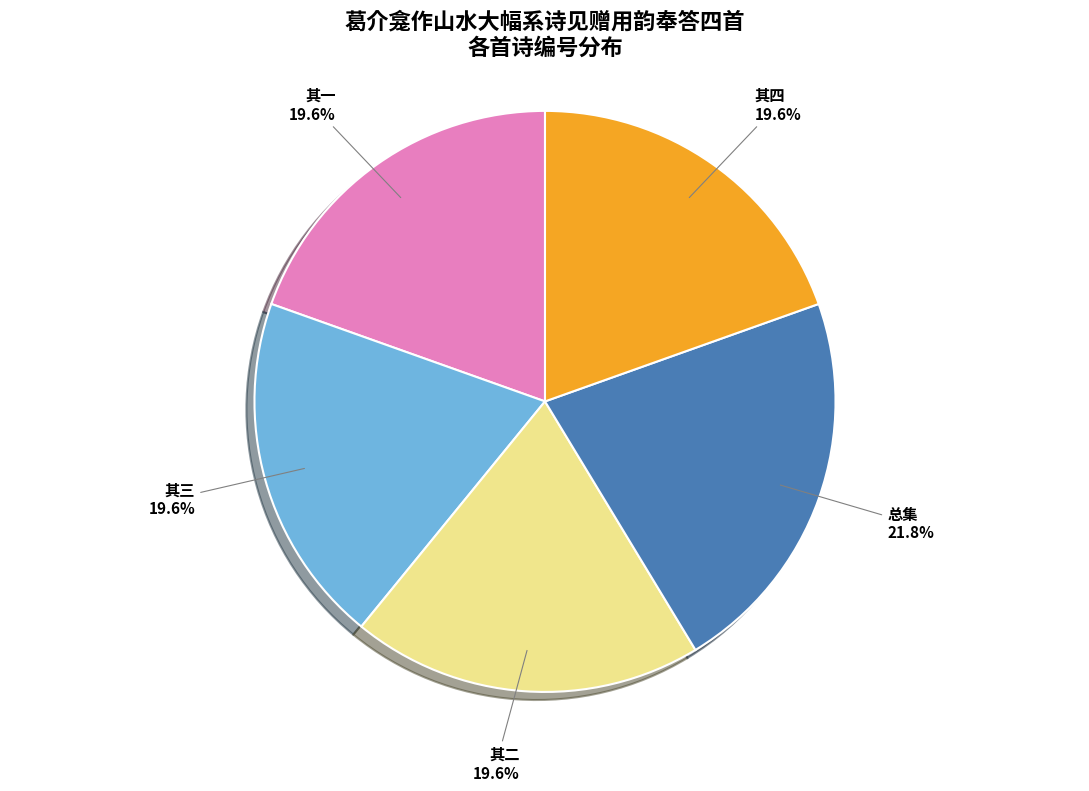

Does any single category account for the majority?

No